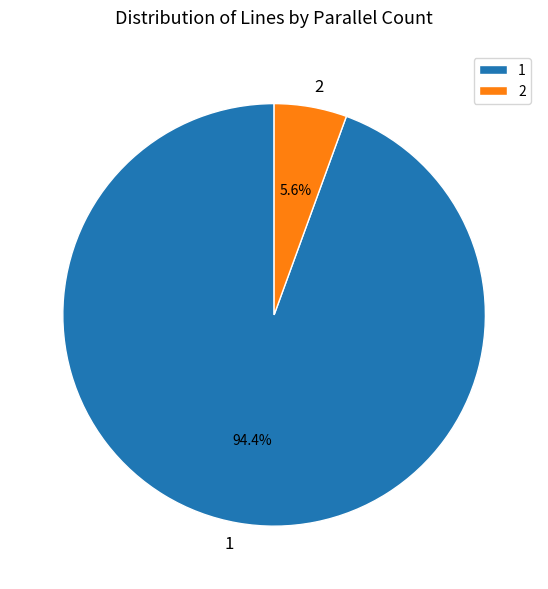

How many slices are in this pie chart?

2